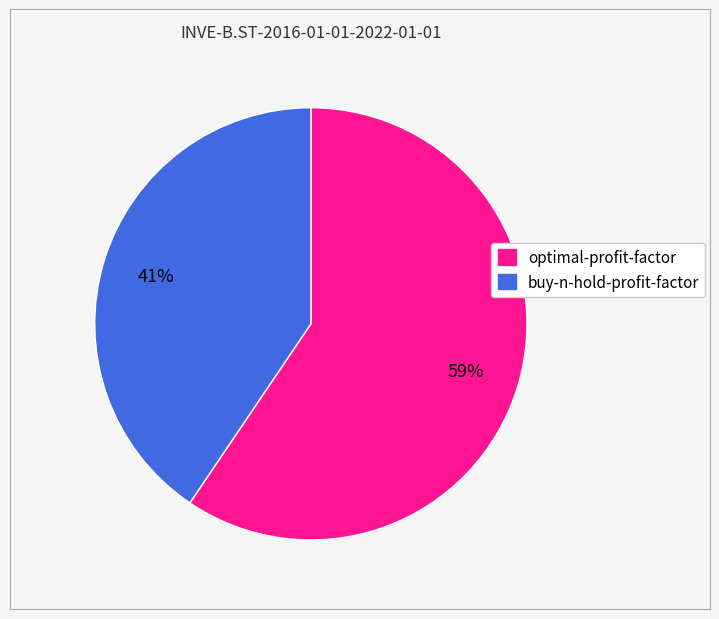

Is buy-n-hold-profit-factor the majority of the pie?

No